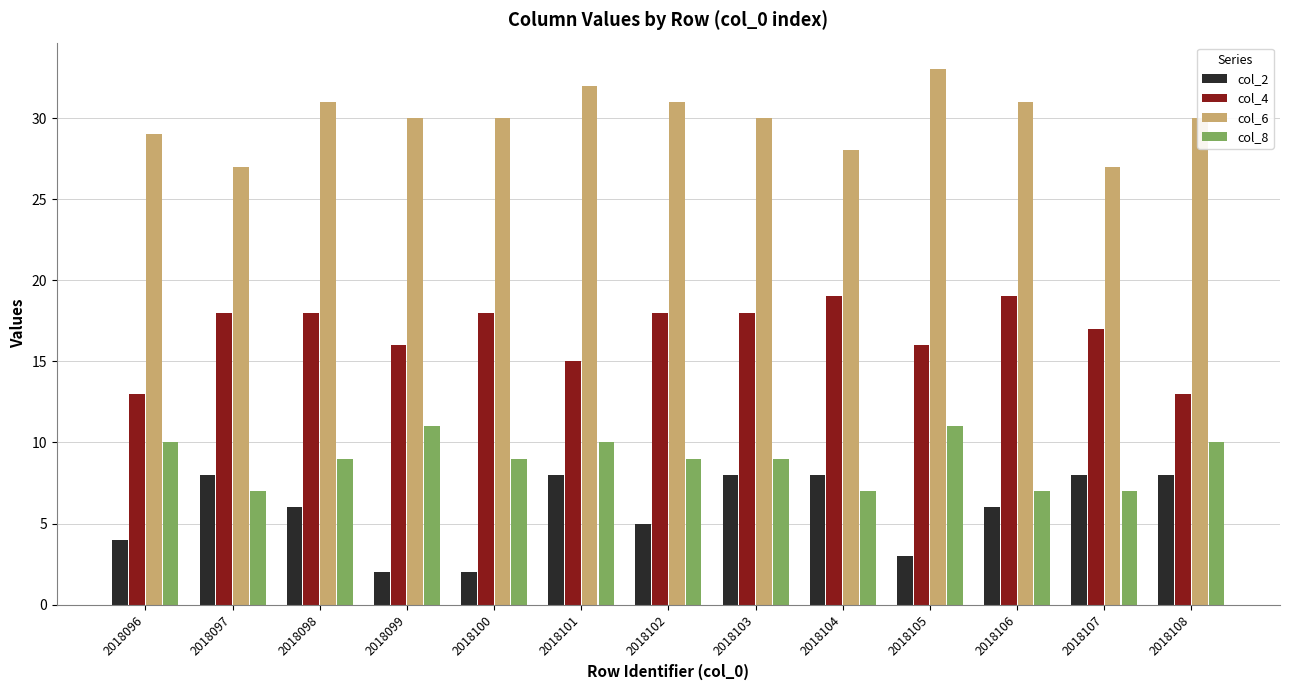

What is the maximum value shown in the chart?

33